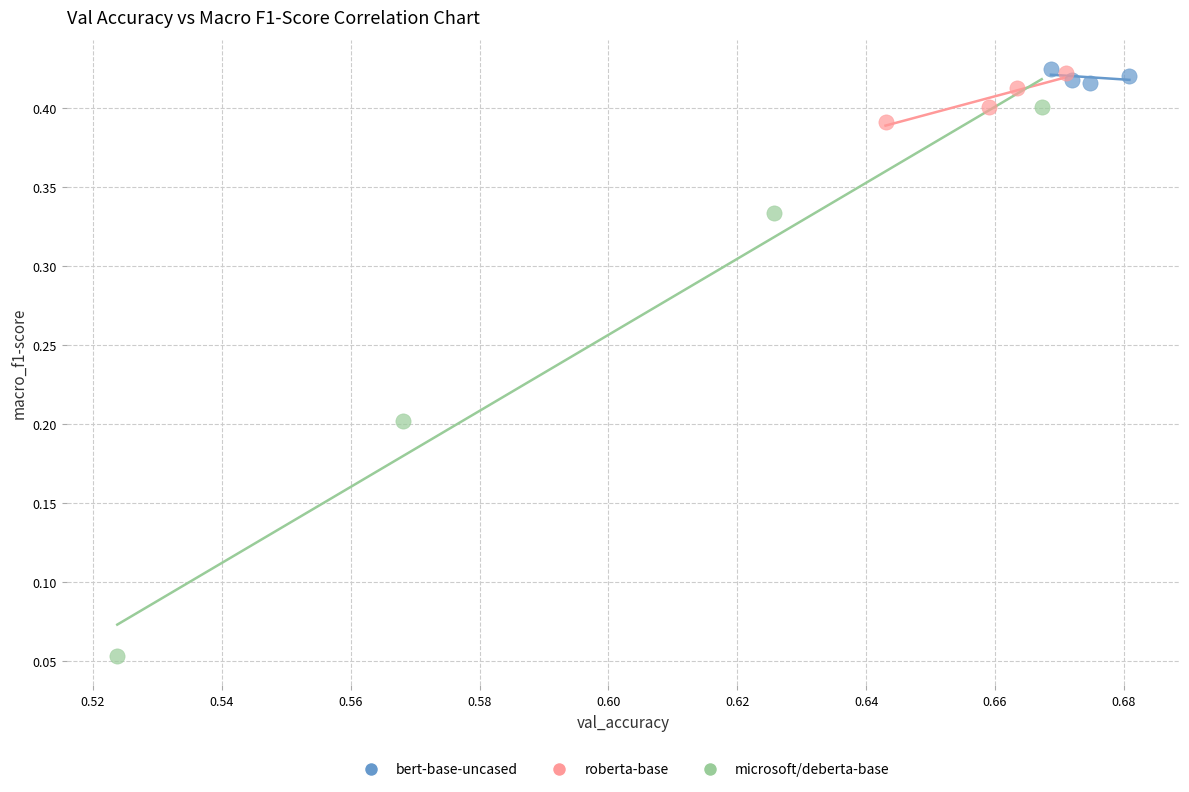

Which series contains the lowest Y value?

microsoft/deberta-base